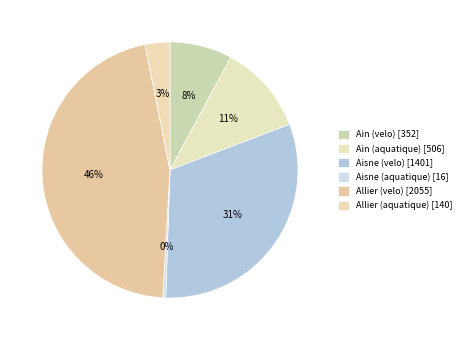

To the nearest percent, what is the difference between the Aisne (velo) and Allier (aquatique) slice percentages?

28%